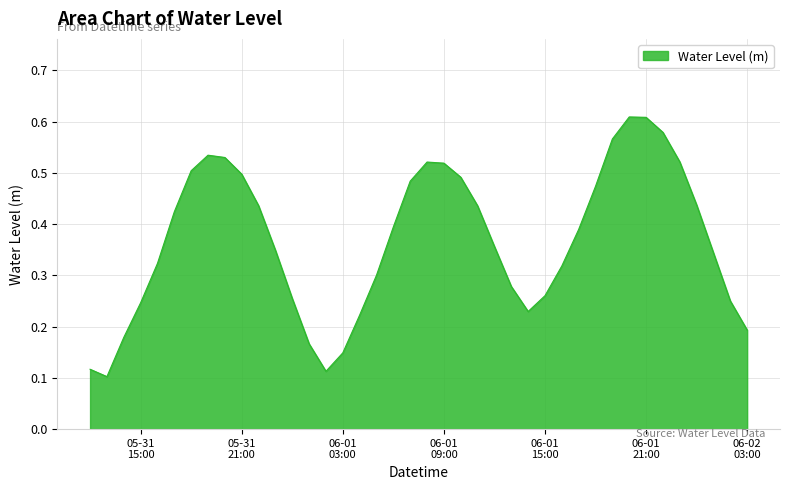

What is the sum of all values?

14.7